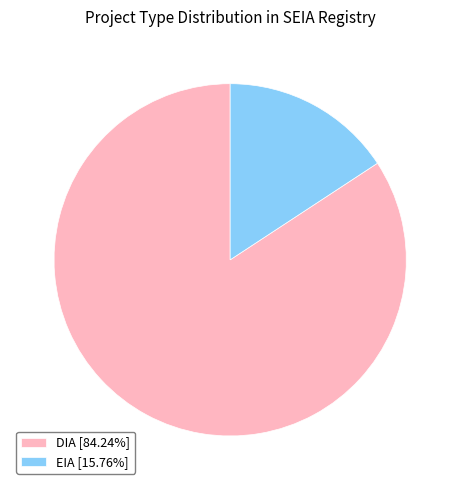

Do DIA [84.24%] and EIA [15.76%] together represent more than half of the pie?

Yes